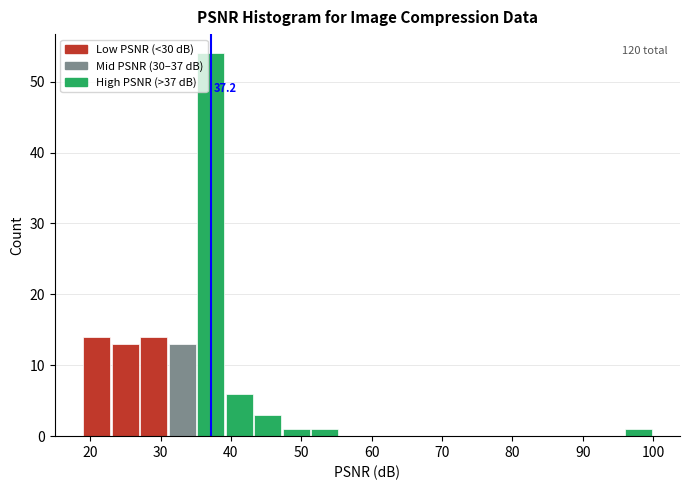

Which range on the x-axis has the tallest bar?

35 to 39